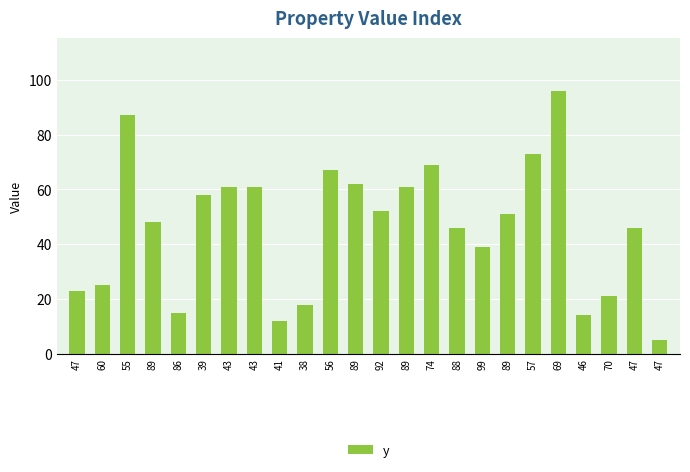

How many bars are there in total?

24